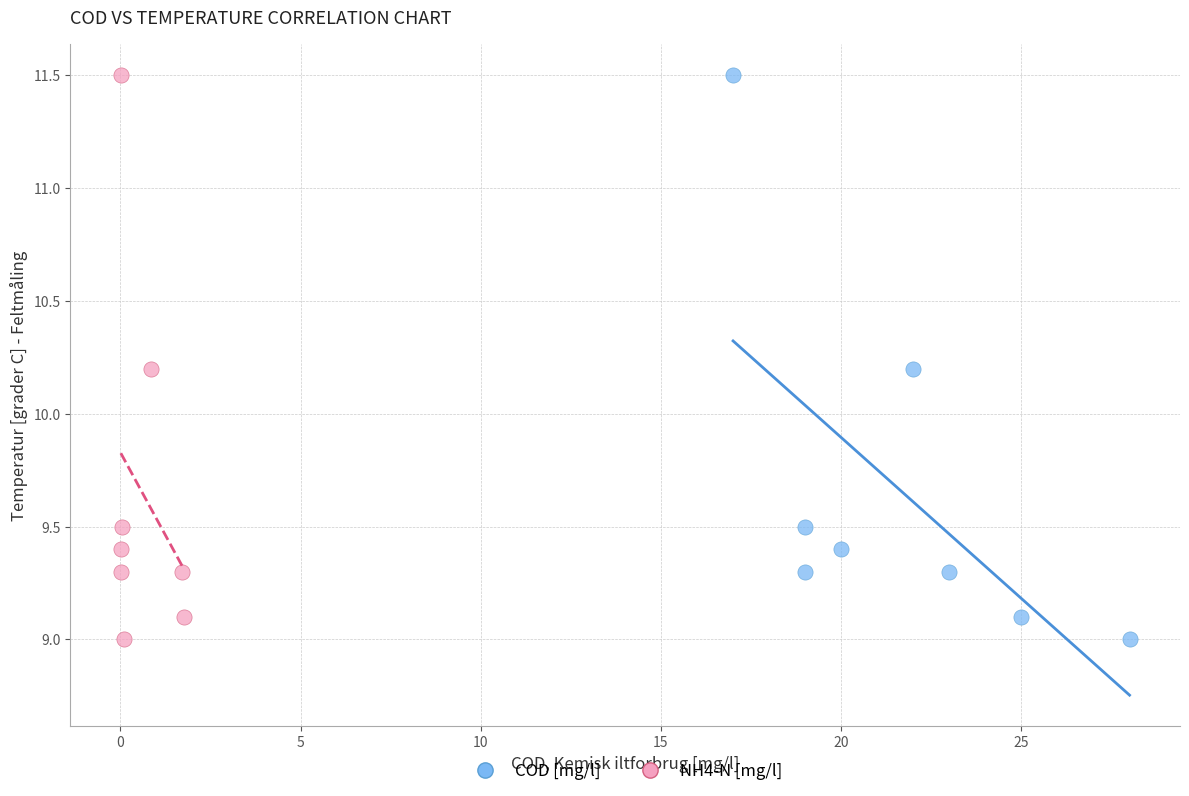

What are all the series names shown in the legend?

COD [mg/l], NH4-N [mg/l]